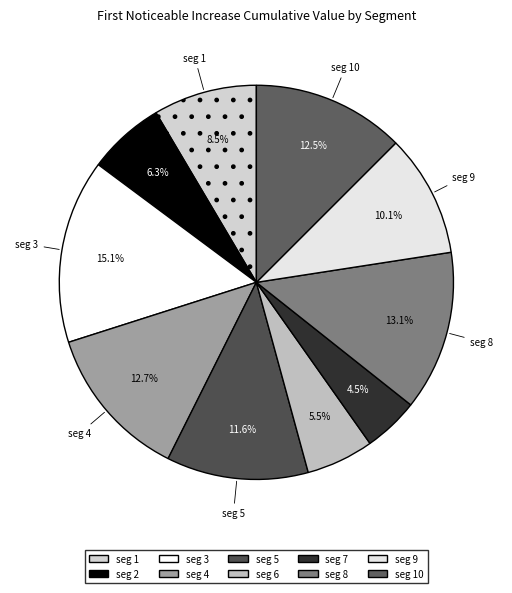

Is there a majority slice in this chart?

No